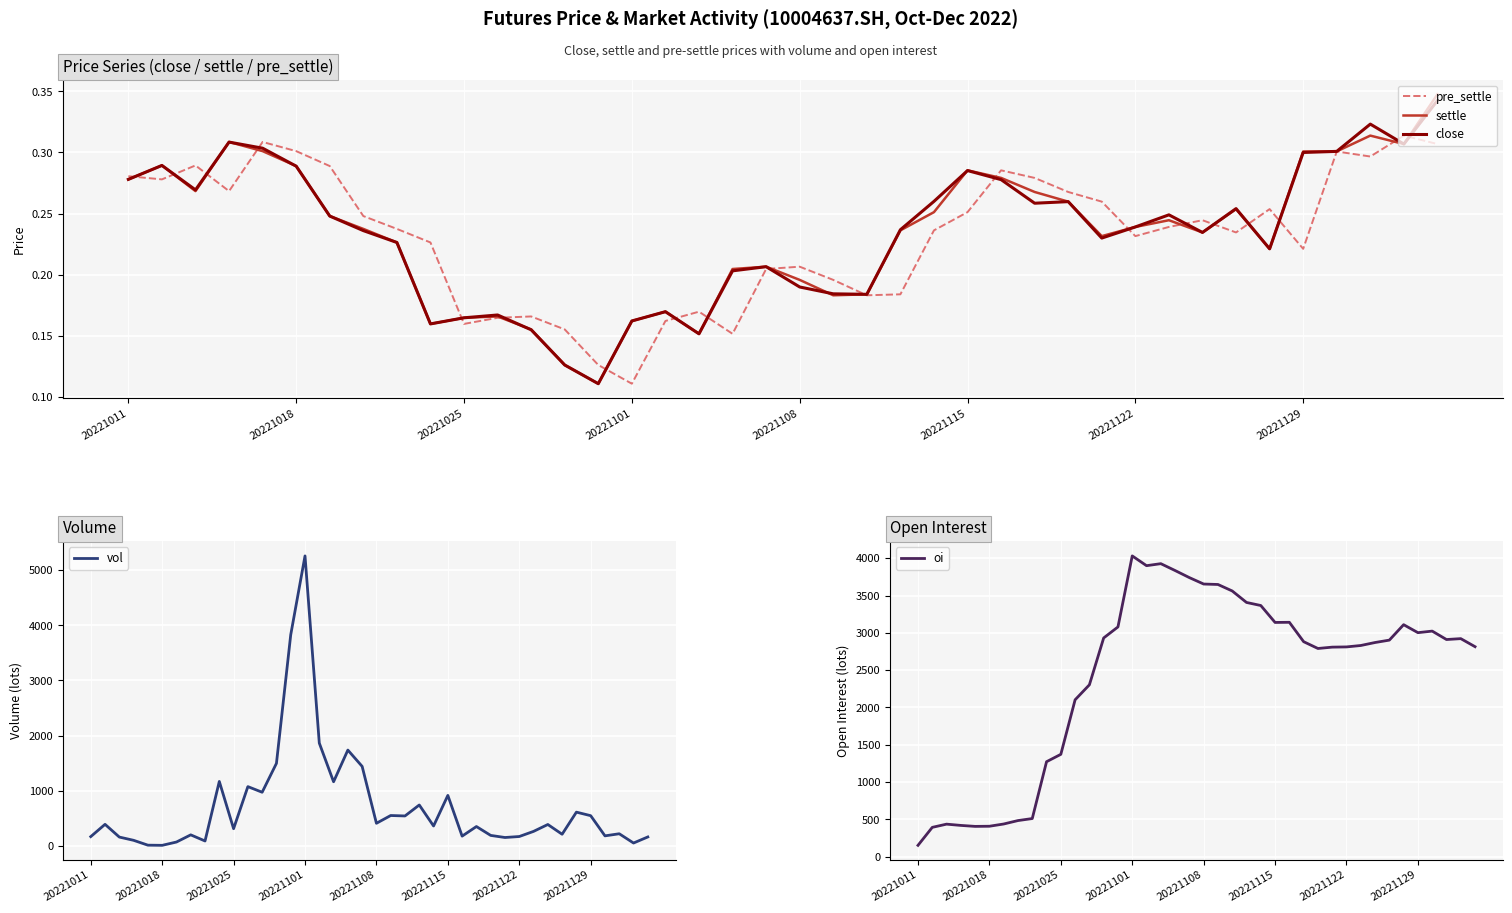

Which series has the widest spread of values?

vol